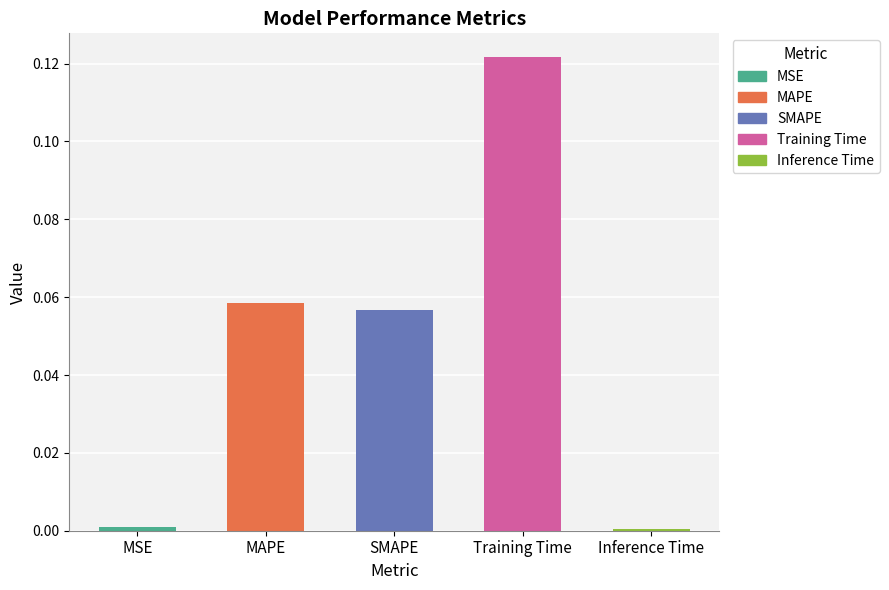

How many categories are shown in the chart?

5